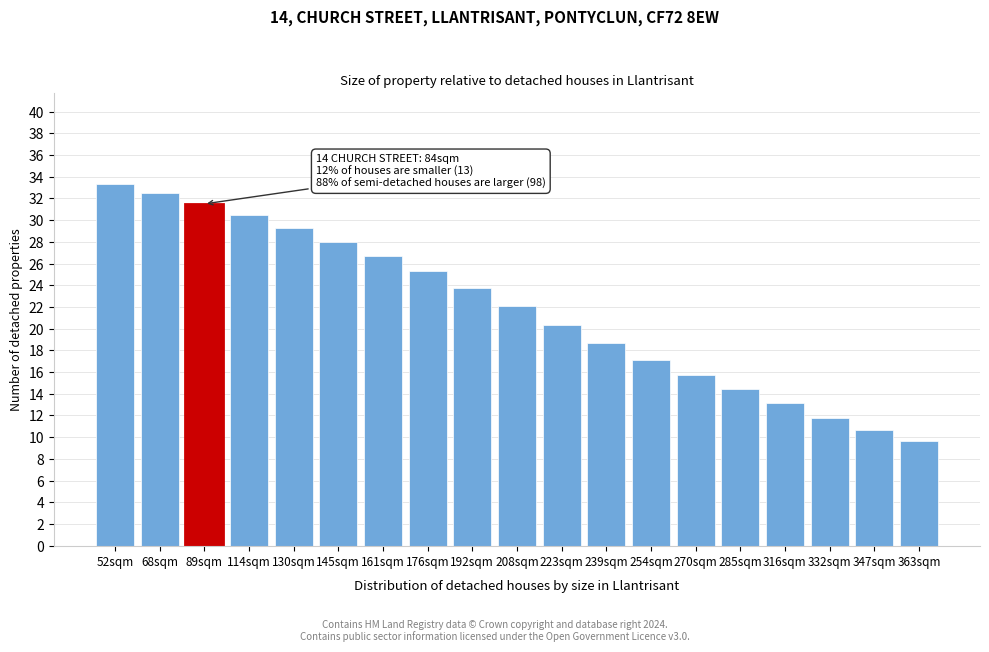

Reading left to right, list all the values displayed in this chart.

33.3	32.5	31.5	30.4	29.3	28.0	26.6	25.3	23.7	22.1	20.4	18.7	17.1	15.7	14.4	13.1	11.8	10.7	9.7